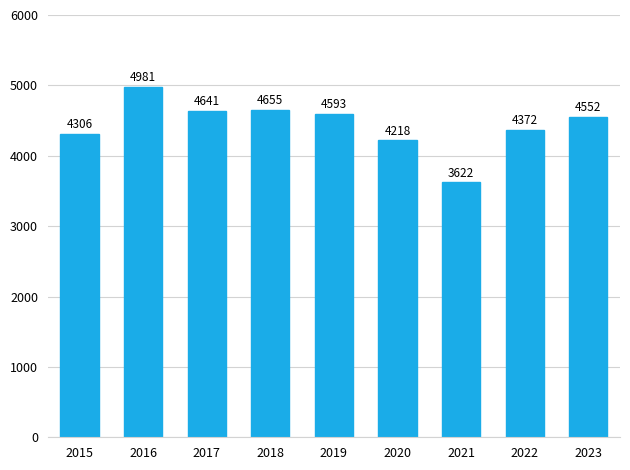

What is the difference between the maximum and second lowest values?

763